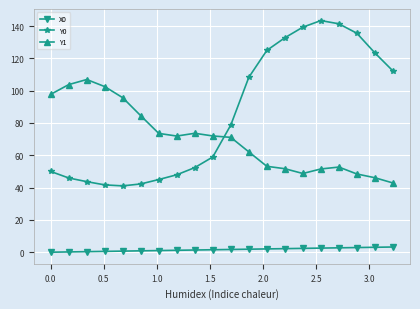

What is the value of the Y1 point at the 18th from the left?

48.4